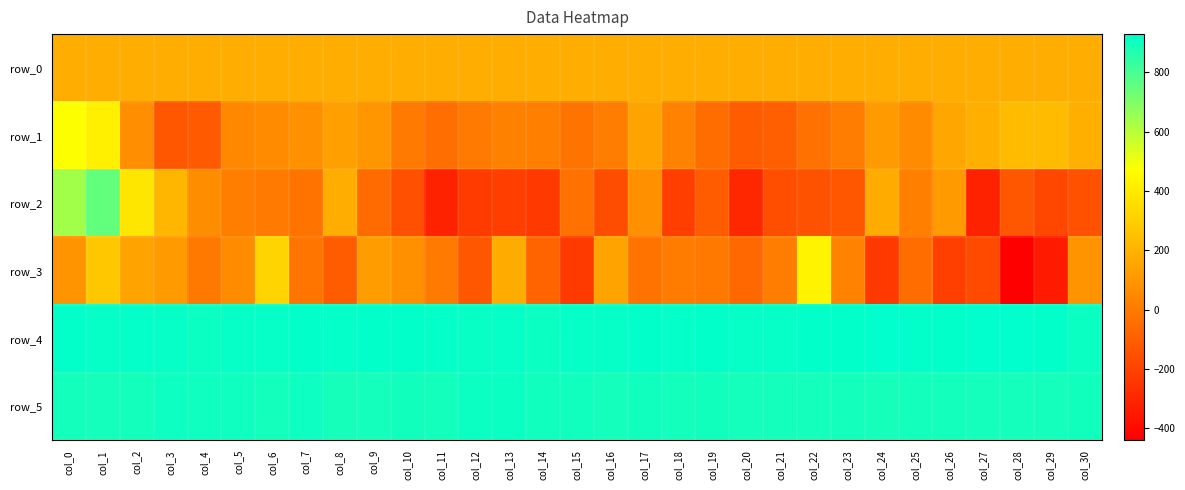

Rank the series at col_13 from highest to lowest value.

row_4, row_5, row_0, row_3, row_1, row_2